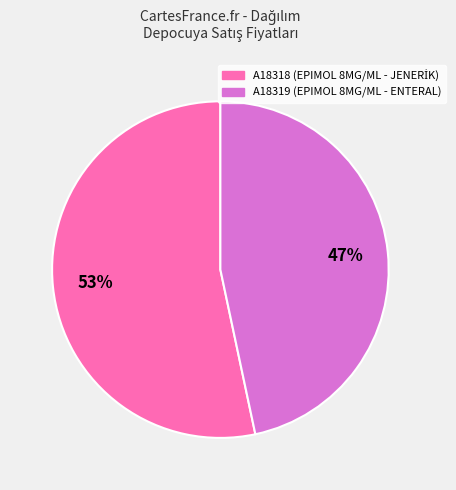

To the nearest percent, what is the combined percentage of A18318 and A18319?

100%